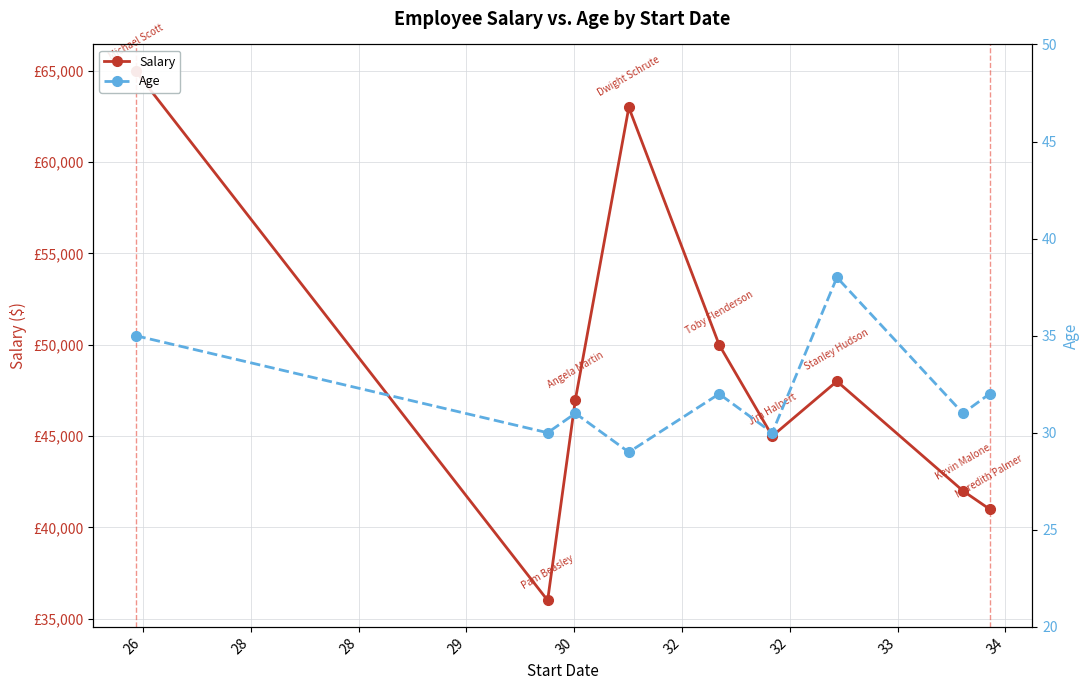

Which series changed the most between 26 and 29?

Salary